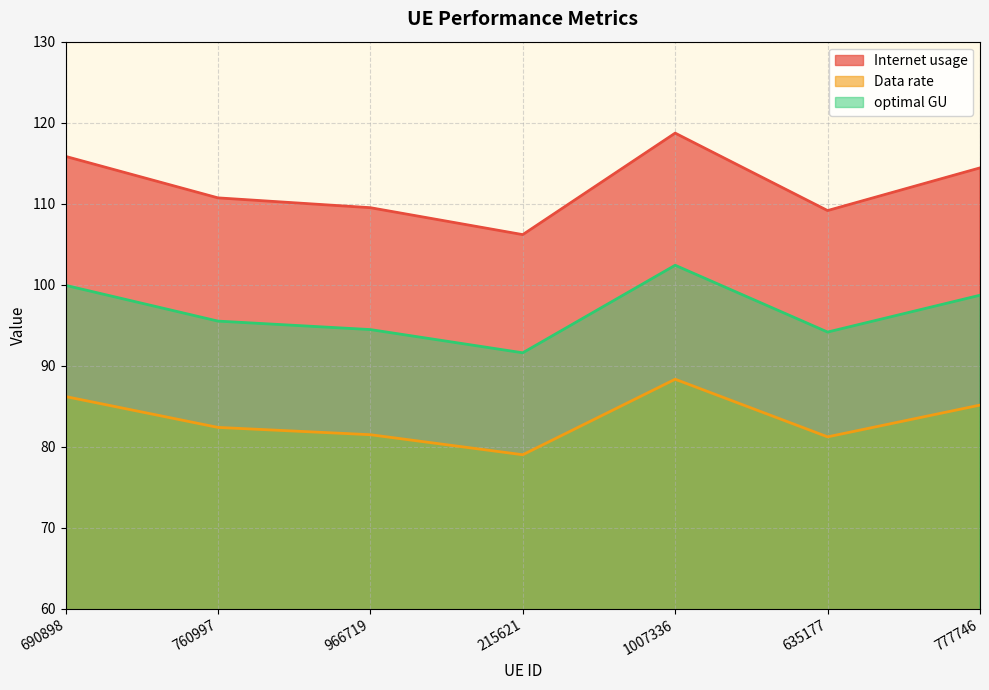

At 777746, list the series in order from smallest to largest.

Data rate, optimal GU, Internet usage